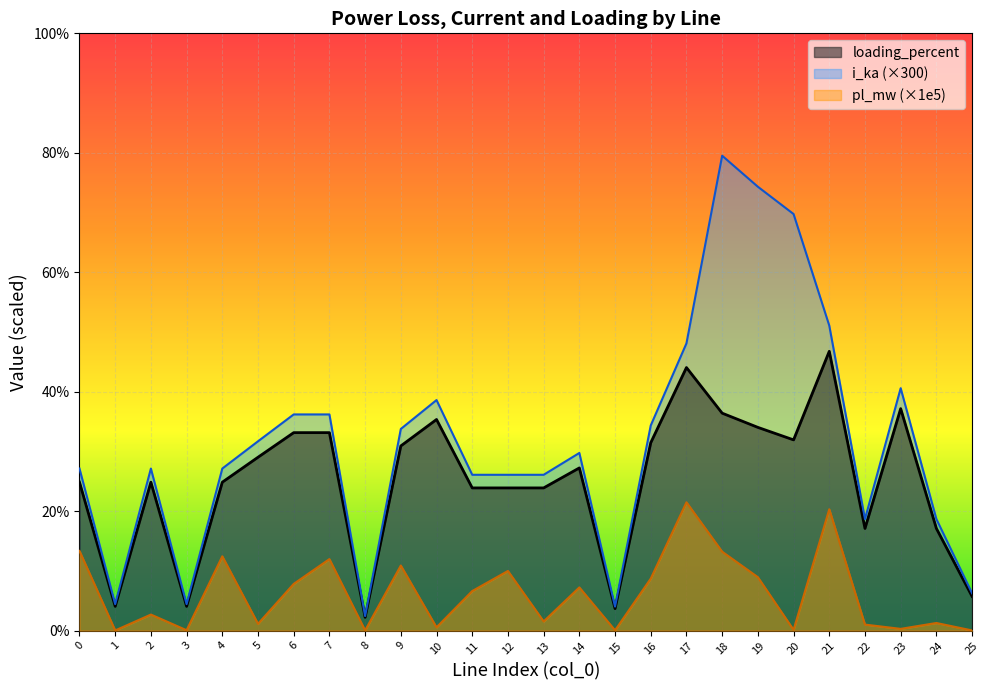

Is it true that pl_mw equals 1.3 at 24?

True